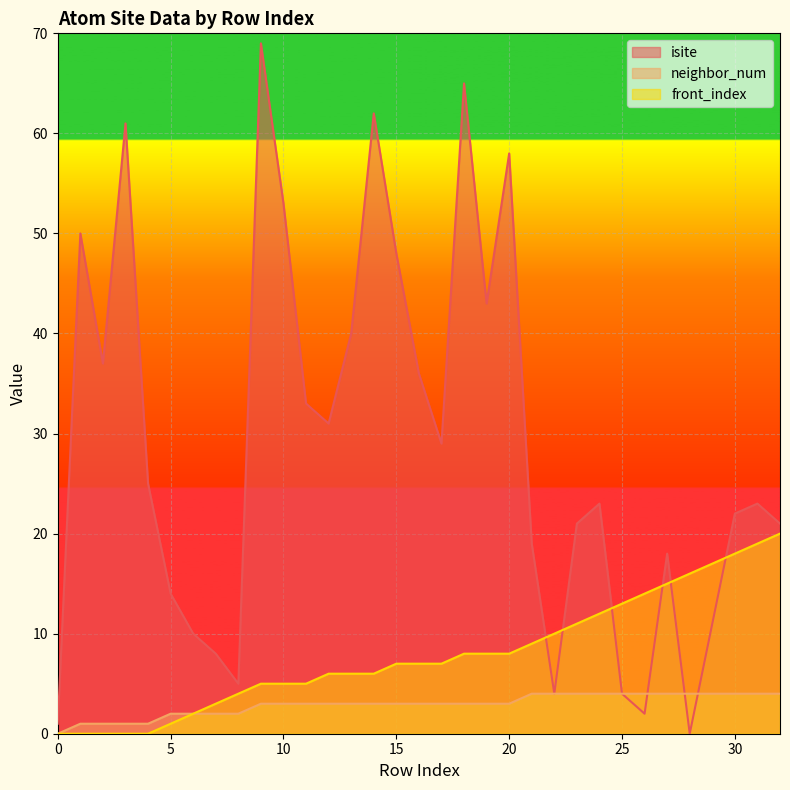

At 0, list the series in order from largest to smallest.

isite, neighbor_num, front_index